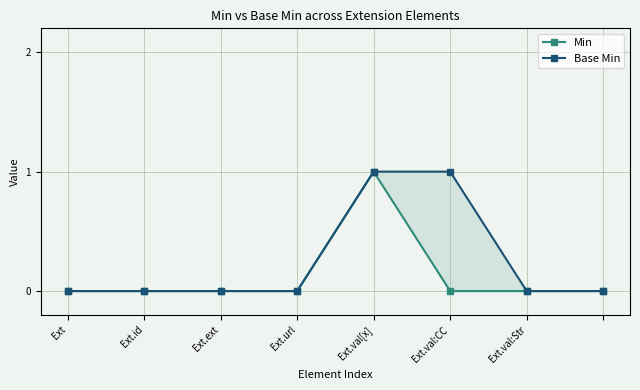

What is the difference between the maximum and minimum values in the Base Min series?

1